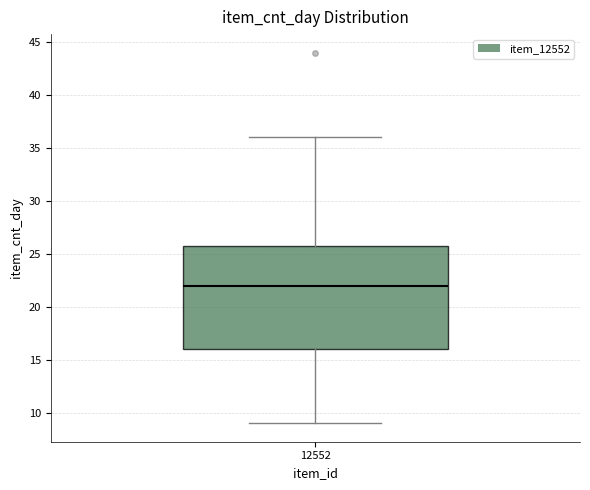

Transcribe this box plot: give where the median line is, the range the box spans, and where the two whiskers end, as read against the y-axis. The values are not printed on the chart, so give them approximately, as read against the axis.

median 22, box 16 to 26, whiskers 9 to 36